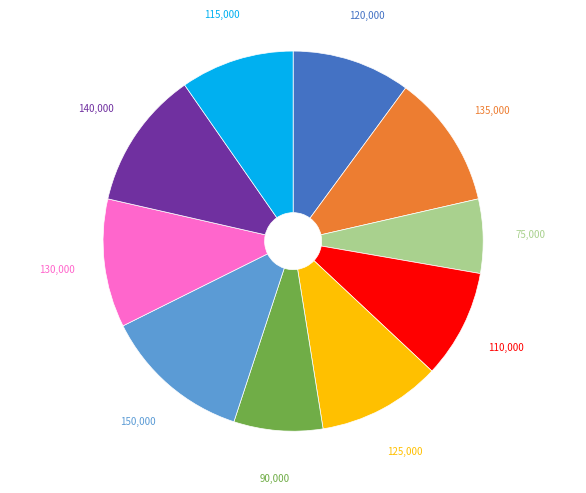

Count the number of slices in the pie.

10